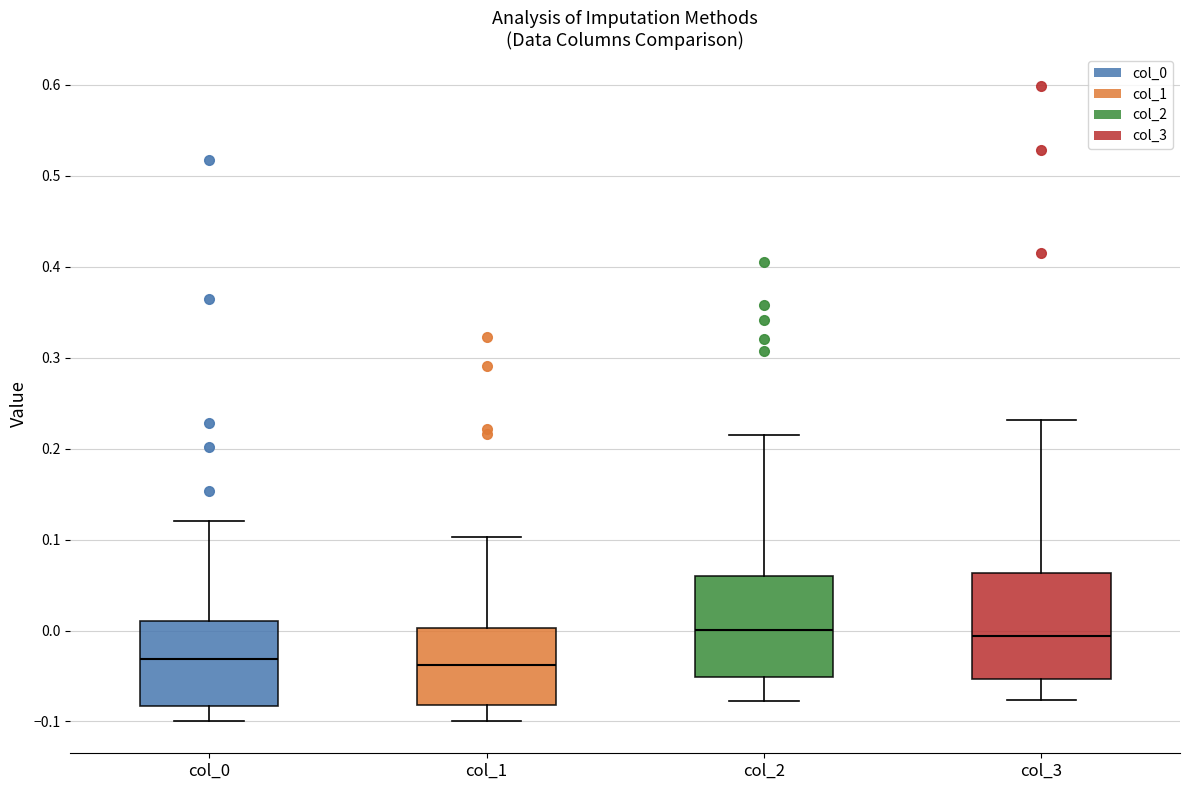

Reading left to right, read every box against the y-axis: the position of its median line, the range the box covers, and the ends of its whiskers. The values are not printed on the chart, so give them approximately, as read against the axis.

col_0: median -0.03, box -0.08 to 0.01, whiskers -0.10 to 0.12
col_1: median -0.04, box -0.08 to 0.00, whiskers -0.10 to 0.10
col_2: median 0.00, box -0.05 to 0.06, whiskers -0.08 to 0.22
col_3: median -0.01, box -0.05 to 0.06, whiskers -0.08 to 0.23